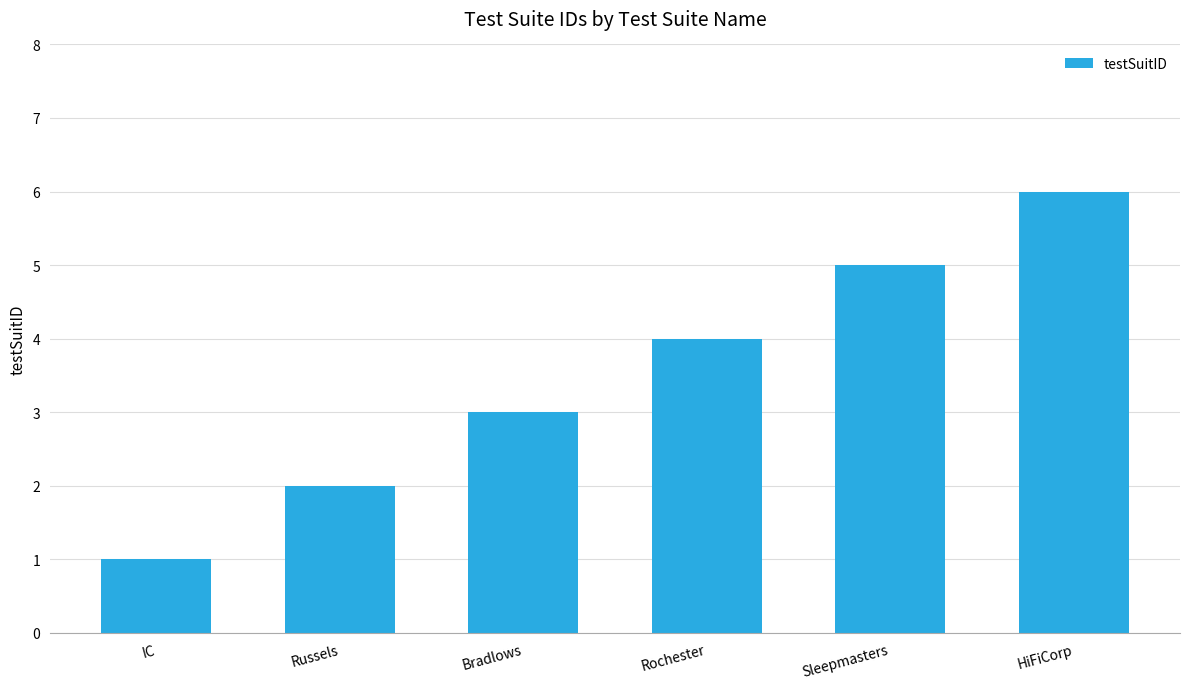

Which has a higher value, Bradlows or HiFiCorp?

HiFiCorp